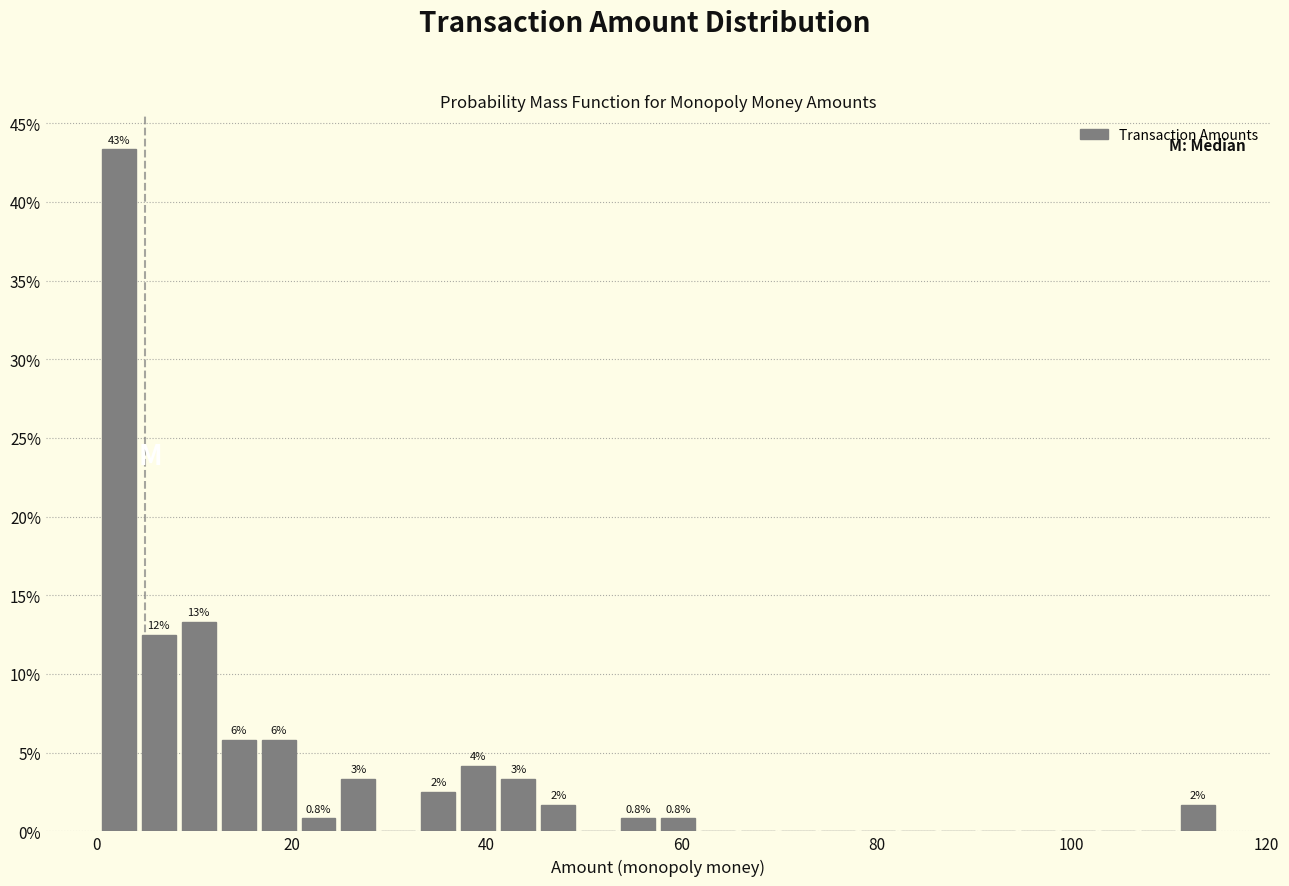

Around what value on the x-axis is the tallest bar? Give the approximate position of its centre, as read against the axis.

2